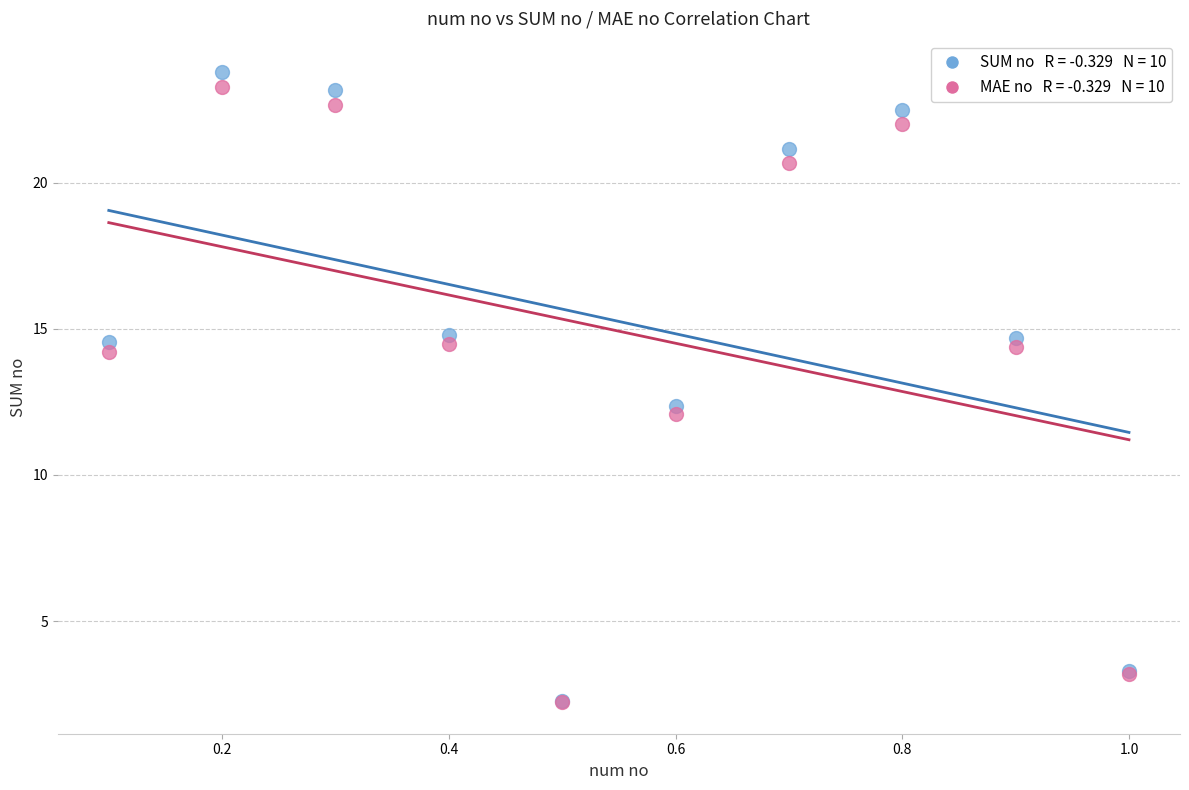

Across all series, what Y value is closest to 13?

12.4